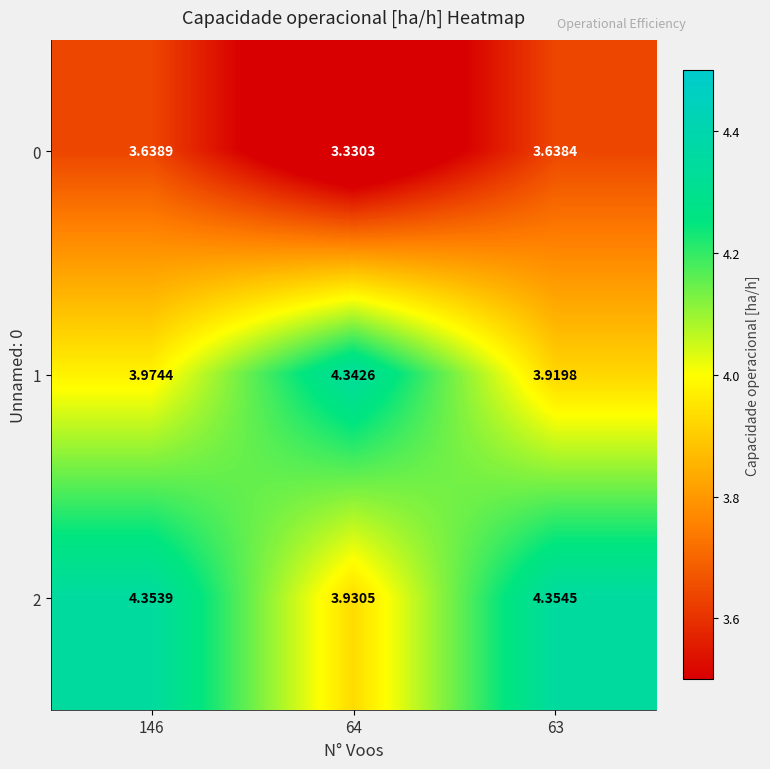

Is the value of 1 at 63 greater than the value of 0 at 64?

Yes